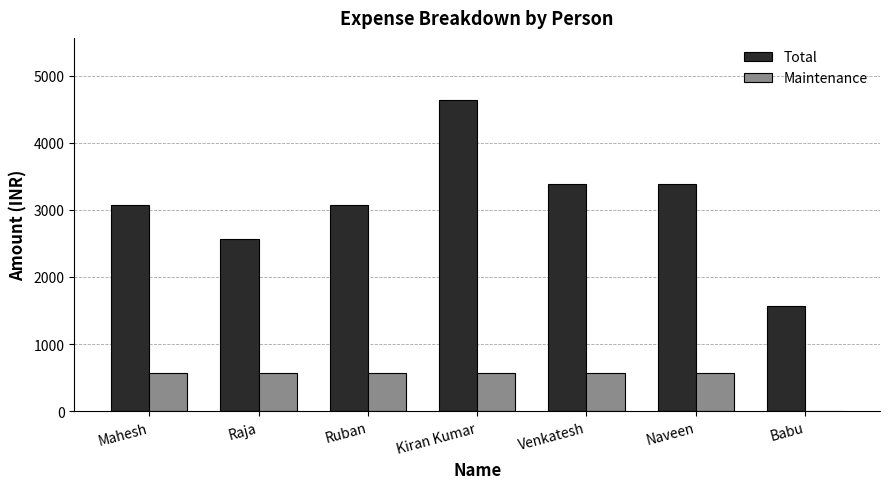

True or false: Maintenance has a value of 910.3 at Kiran Kumar.

False